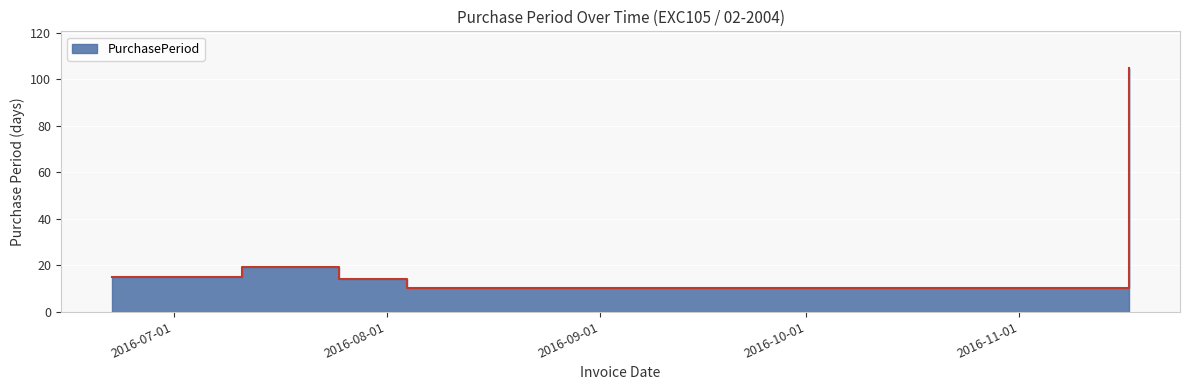

What is the change in value from 2016-07-25 to 2016-11-17?

+91